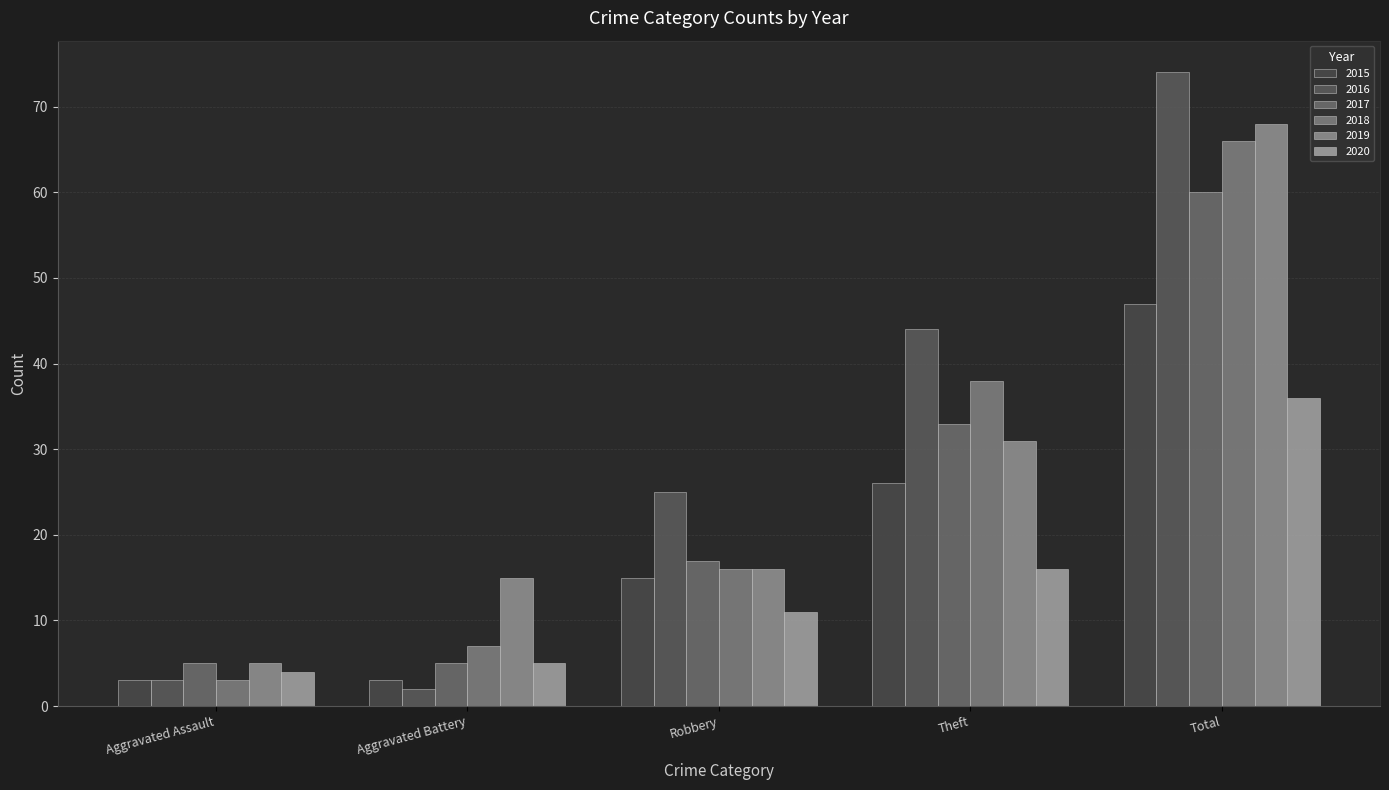

What are all the series names shown in the legend?

2015, 2016, 2017, 2018, 2019, 2020